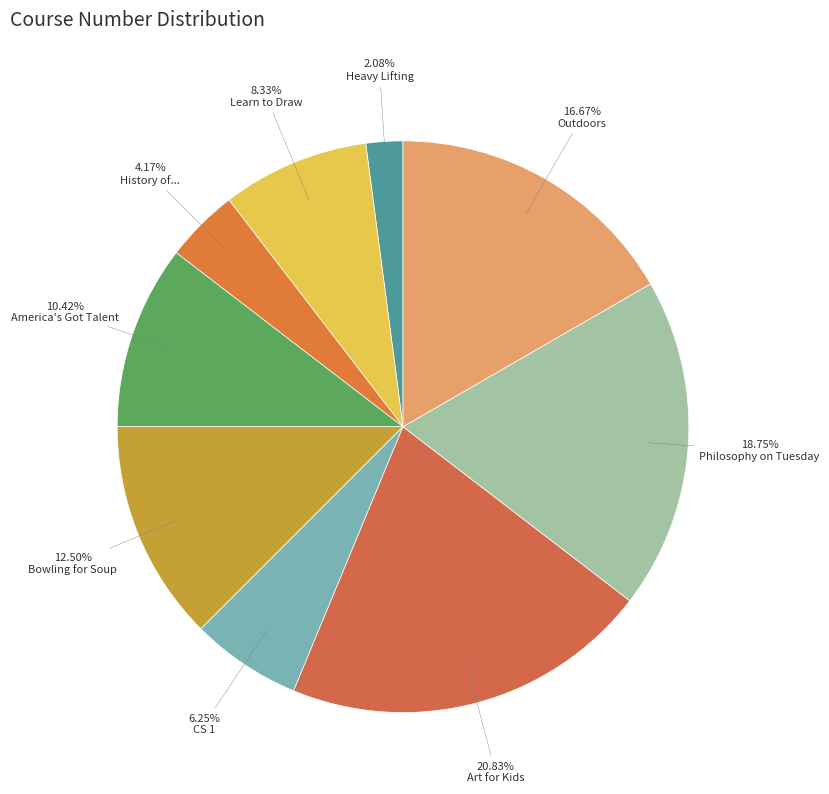

Rank the categories by value from lowest to highest.

Heavy Lifting, History of..., CS 1, Learn to Draw, America's Got Talent, Bowling for Soup, Outdoors, Philosophy on Tuesday, Art for Kids